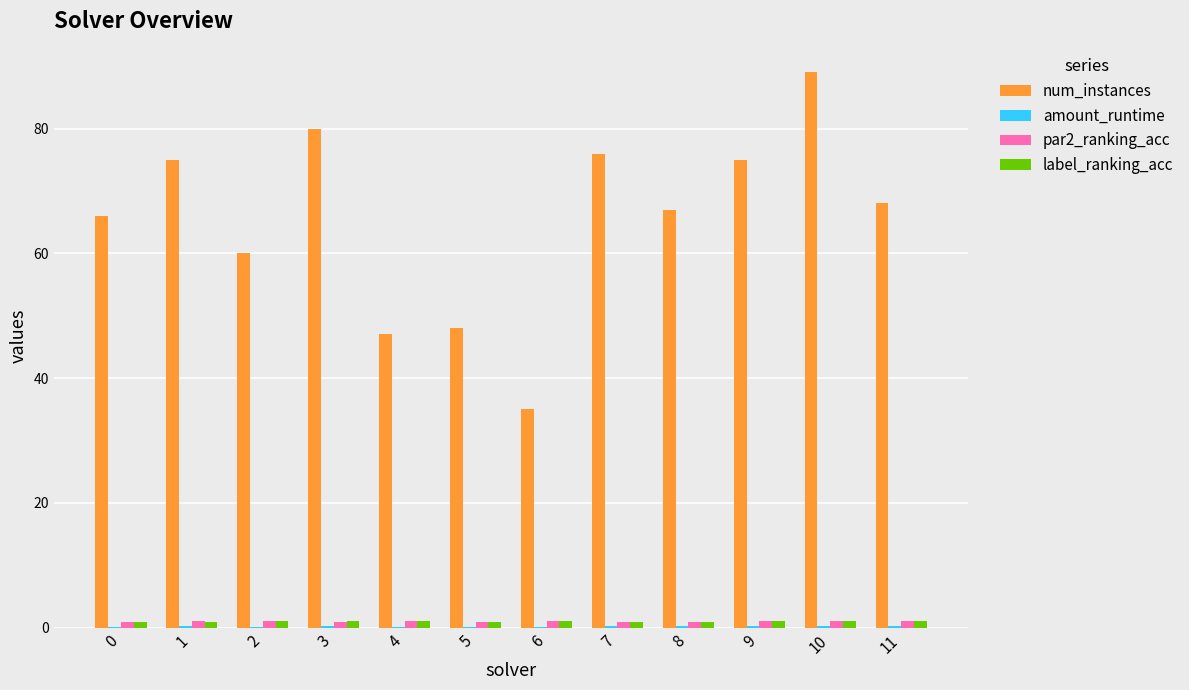

Which series changed the most between 4 and 10?

num_instances